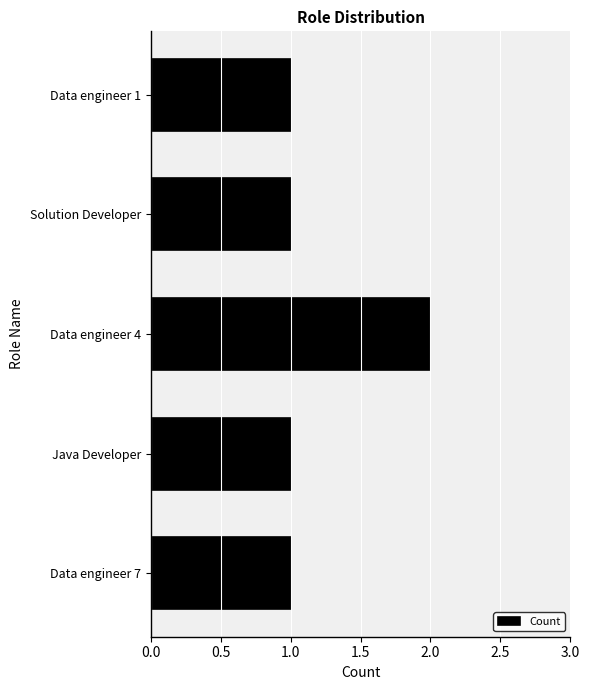

How many categories are shown in the chart?

5